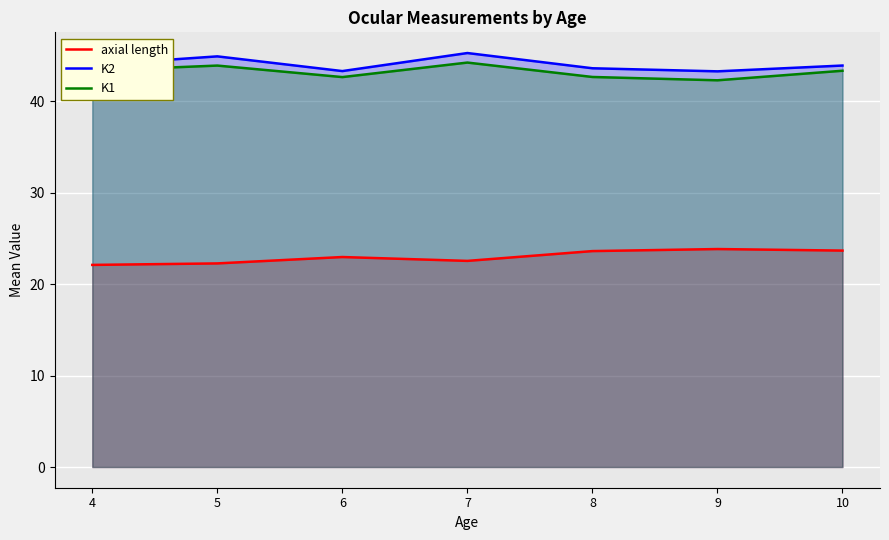

Rank the series by their maximum value, from lowest to highest.

axial length, K1, K2